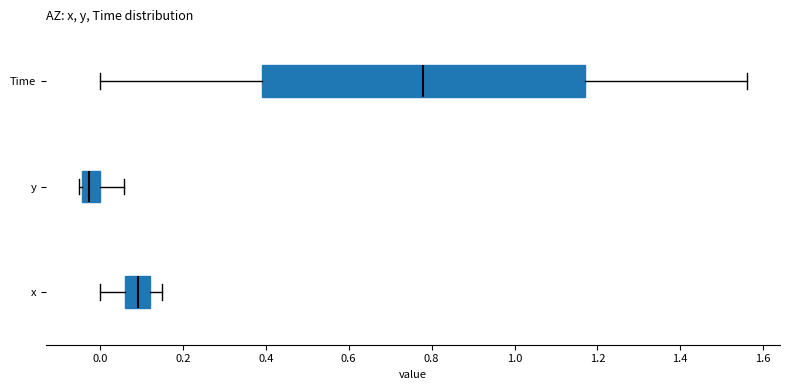

Where does the left whisker of the box for x end on the x-axis? The values are not printed on the chart, so give them approximately, as read against the axis.

0.00